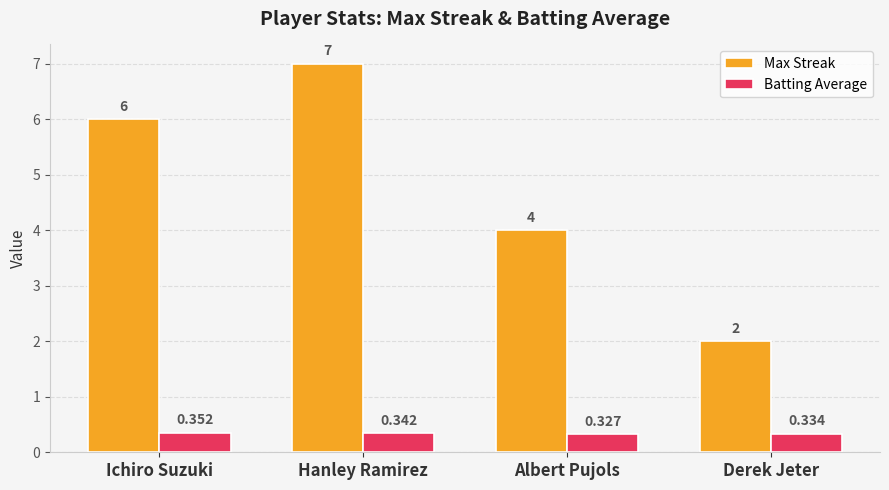

How many bars are there in total?

8